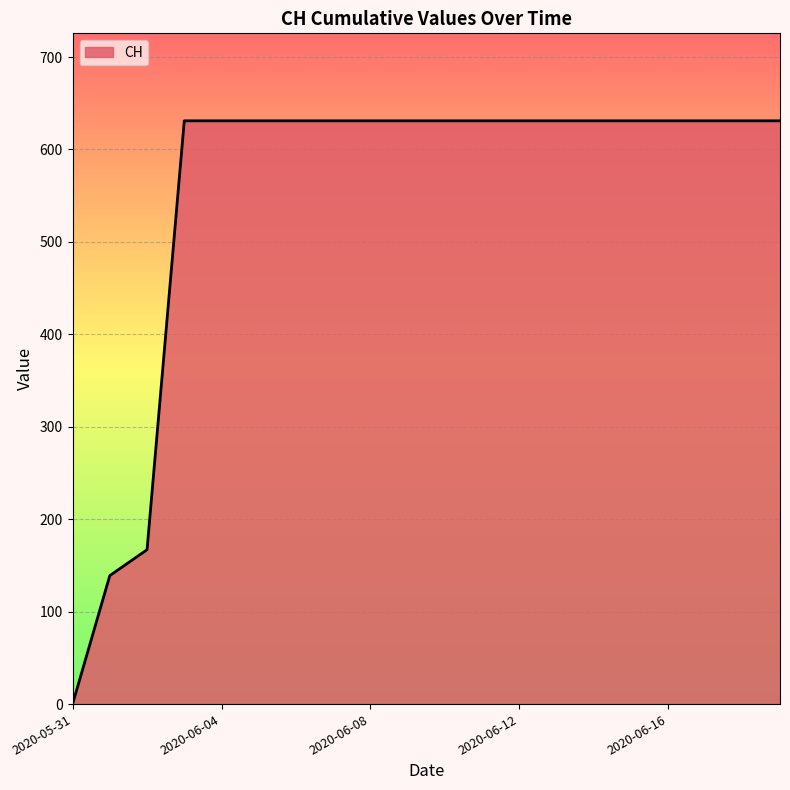

What is the difference between the maximum and minimum values?

631